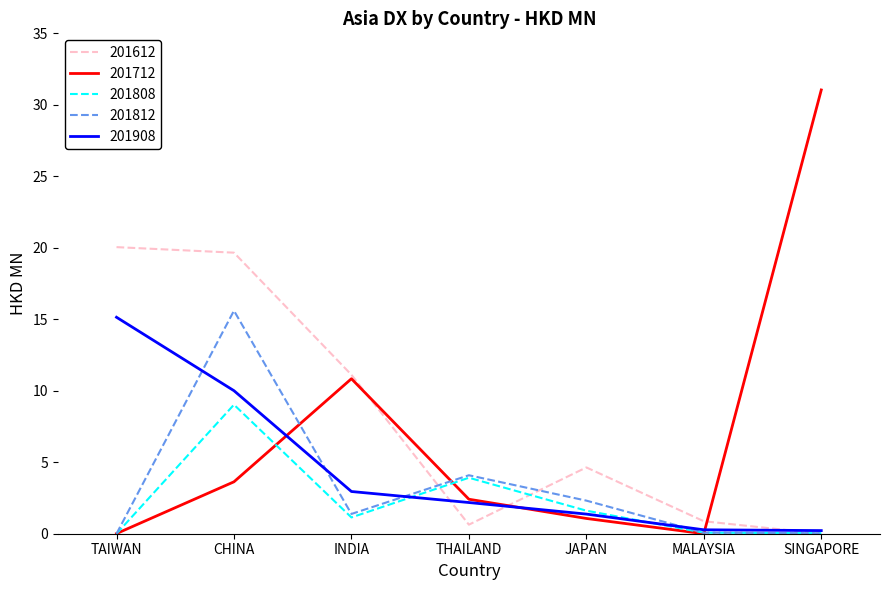

The value of 201612 at MALAYSIA is 0.9. True or false?

True